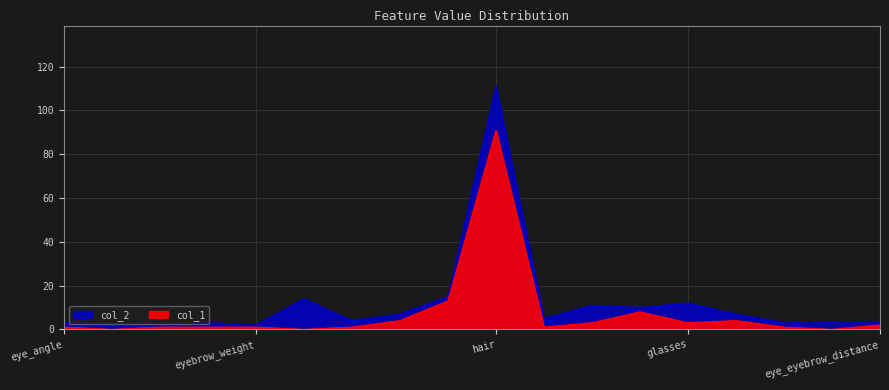

Reading right to left, what are all the values shown in this chart?

col_1: eye_eyebrow_distance=2	eyebrow_width=0	eye_slant=1	glasses_color=4	glasses=3	hair_color=8	face_color=3	eye_color=1	hair=91	facial_hair=13	face_shape=4	eyebrow_thickness=1	eyebrow_shape=0	eyebrow_weight=1	chin_length=1	eye_lid=1	eye_lashes=0	eye_angle=1
col_2: eye_eyebrow_distance=3	eyebrow_width=3	eye_slant=3	glasses_color=7	glasses=12	hair_color=10	face_color=11	eye_color=5	hair=111	facial_hair=15	face_shape=7	eyebrow_thickness=4	eyebrow_shape=14	eyebrow_weight=2	chin_length=3	eye_lid=2	eye_lashes=2	eye_angle=3